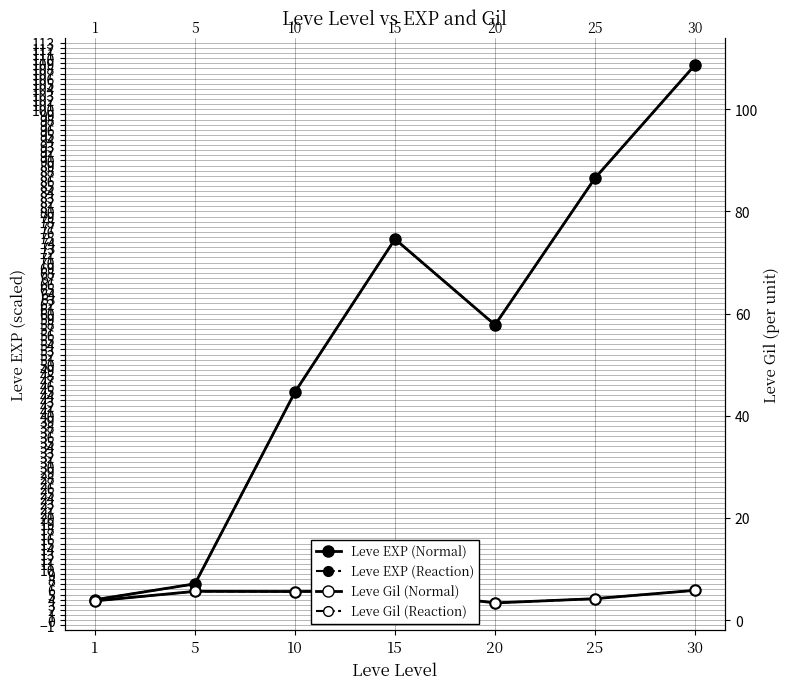

At which label does Leve Gil (Normal) first exceed 5?

5